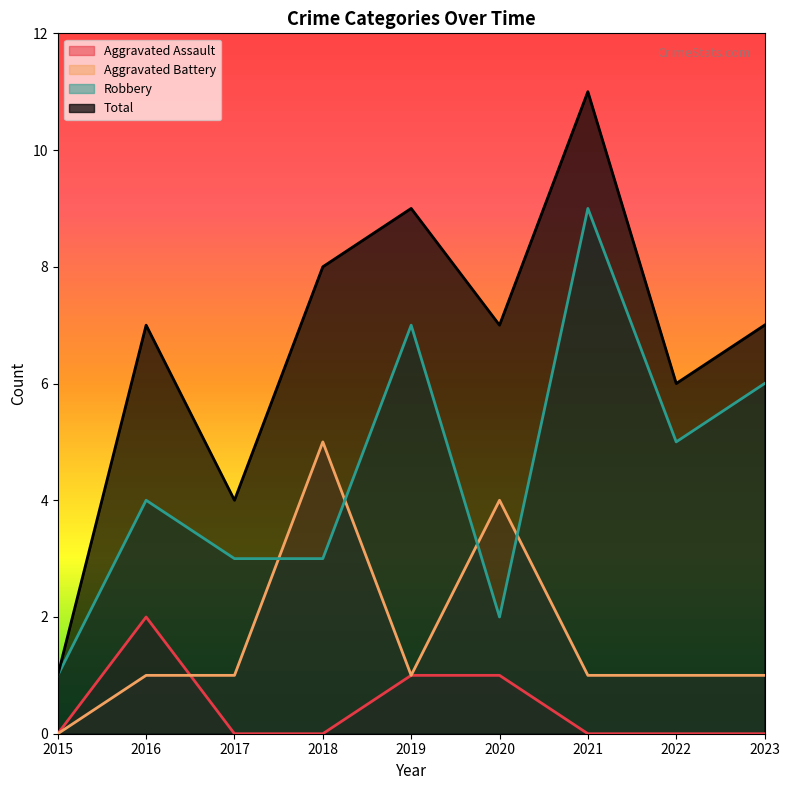

List the series in order of their overall mean, lowest first.

Aggravated Assault, Aggravated Battery, Robbery, Total